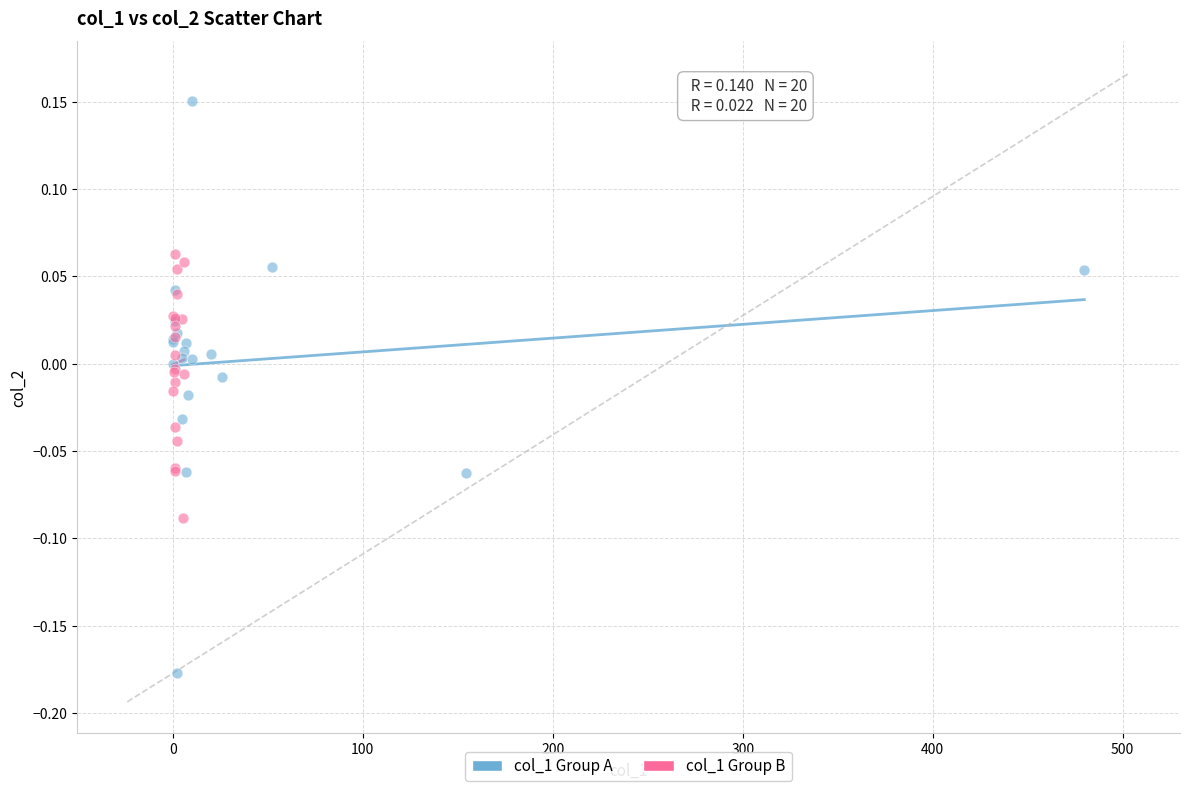

Which series has the largest Y range (max minus min)?

col_1 Group A